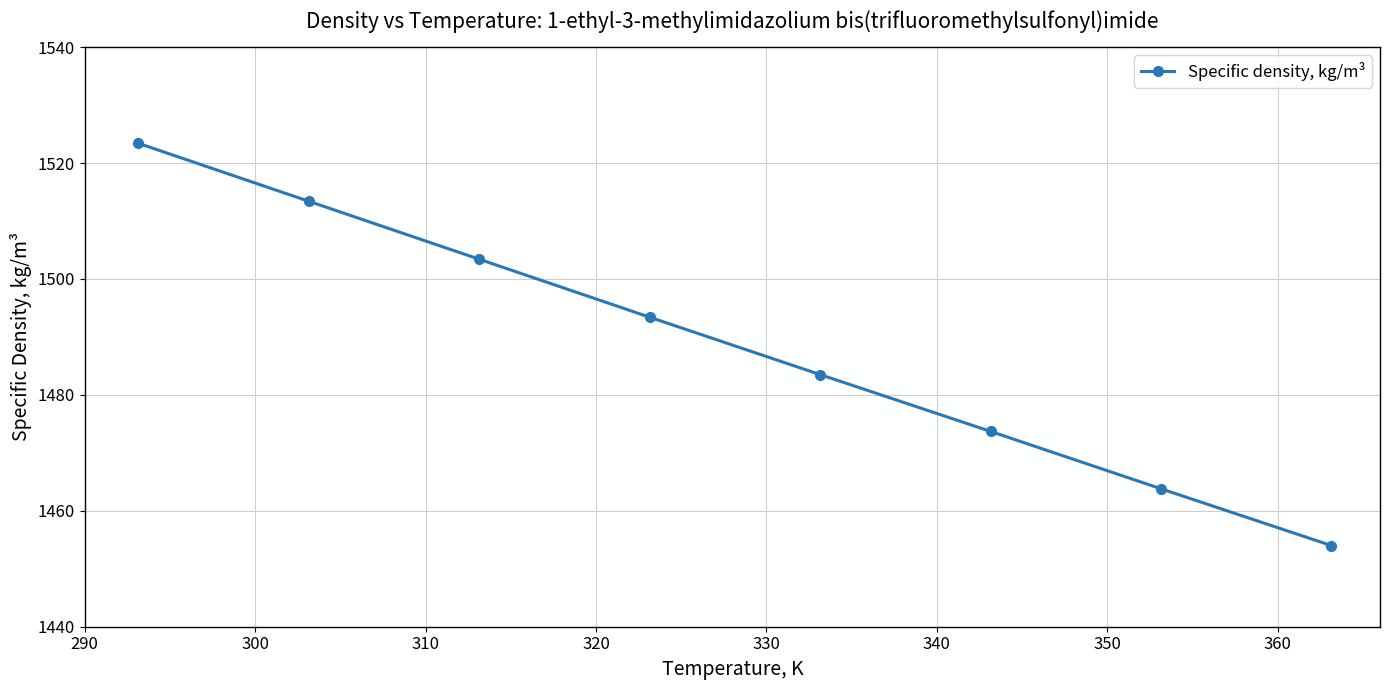

Reading left to right, what are all the values shown in this chart?

1523.4	1513.4	1503.4	1493.4	1483.5	1473.7	1463.8	1454.0